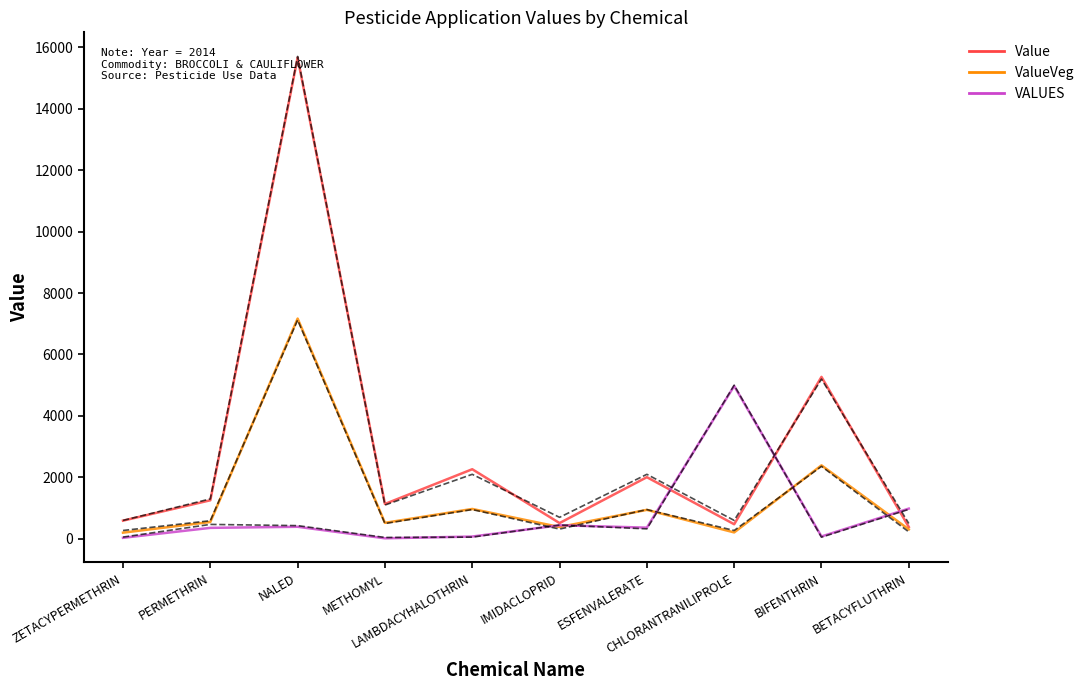

What is the total value across all series at BIFENTHRIN?

7740.4